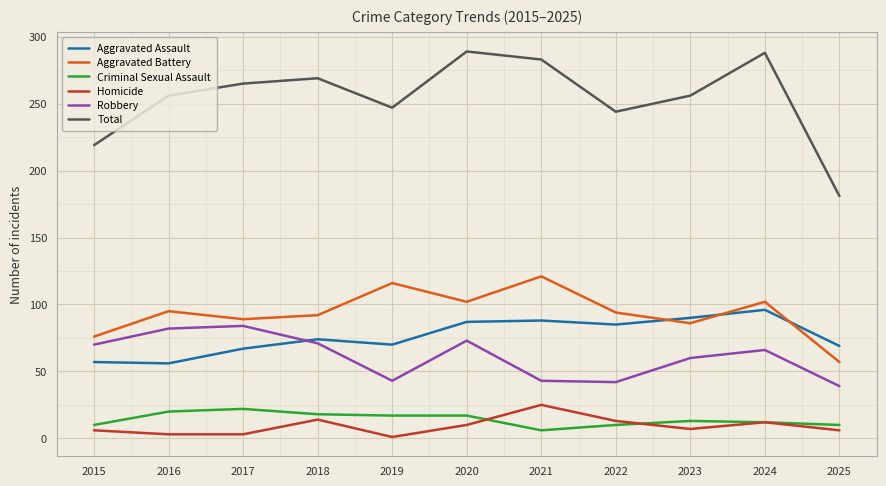

True or false: Aggravated Assault and Total cross at least once.

False